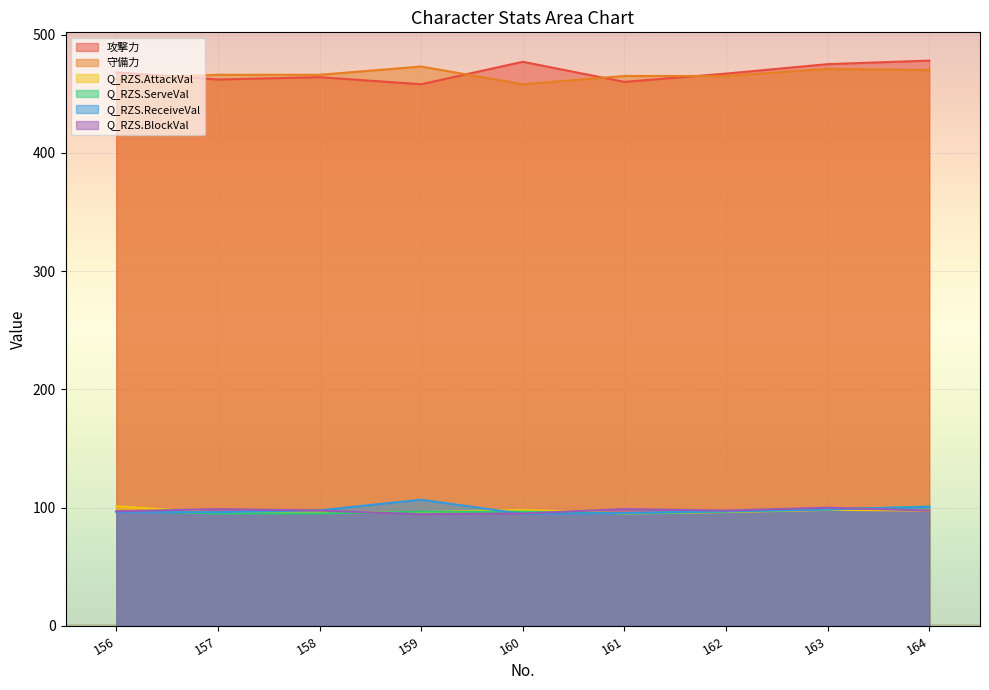

What is the difference between the Q_RZS.AttackVal values at 159 and 161?

1.2